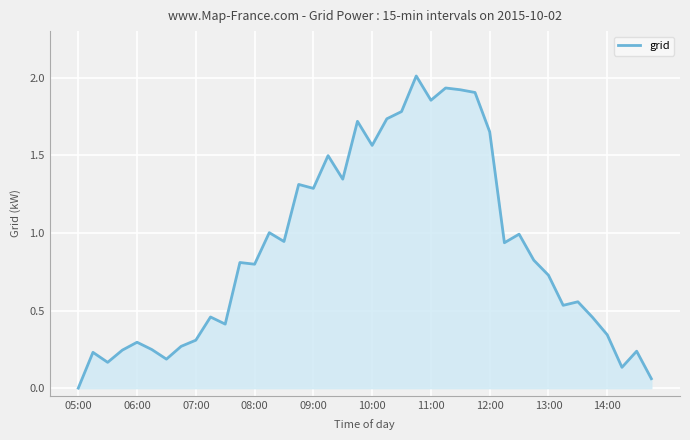

How many positive values are there?

39